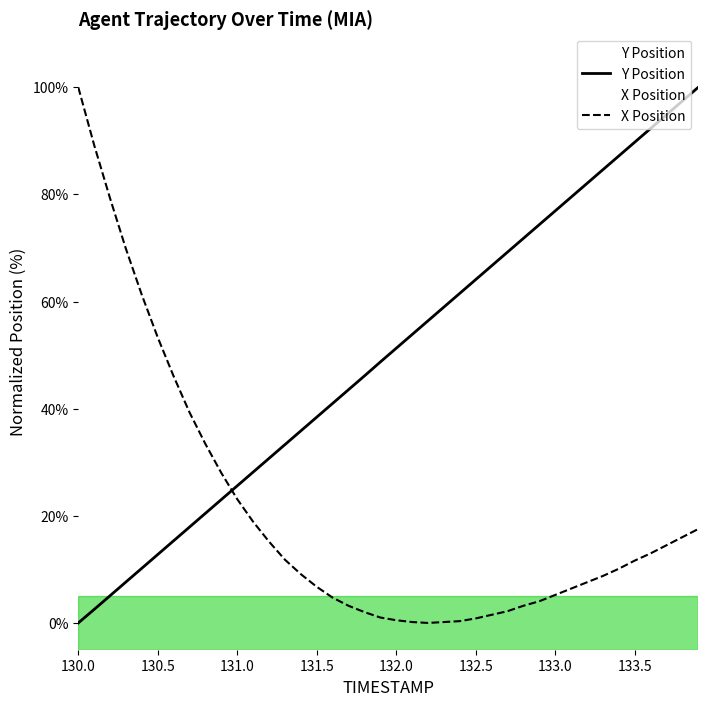

What is the greatest value displayed?

100.0